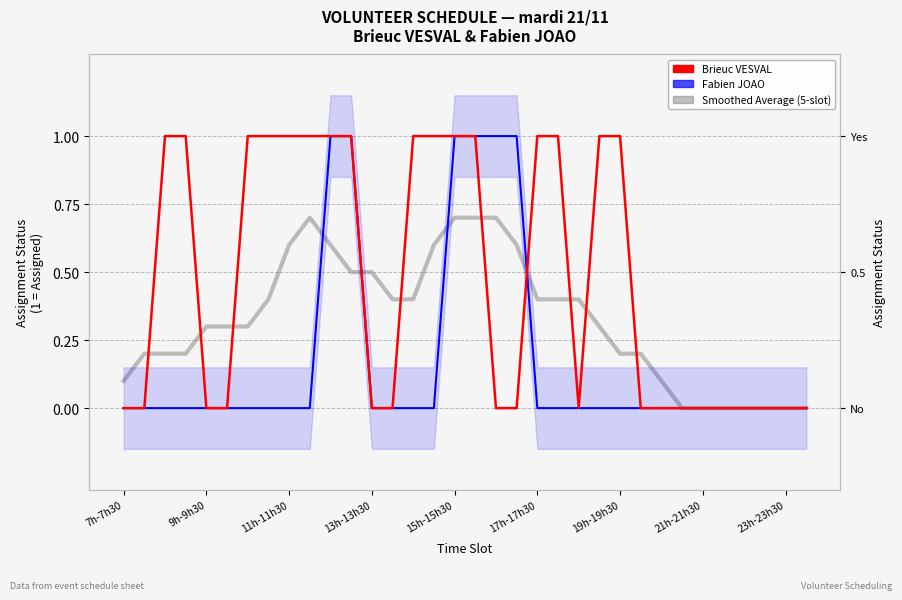

Between 28 and 30, which series saw the biggest shift?

Brieuc VESVAL